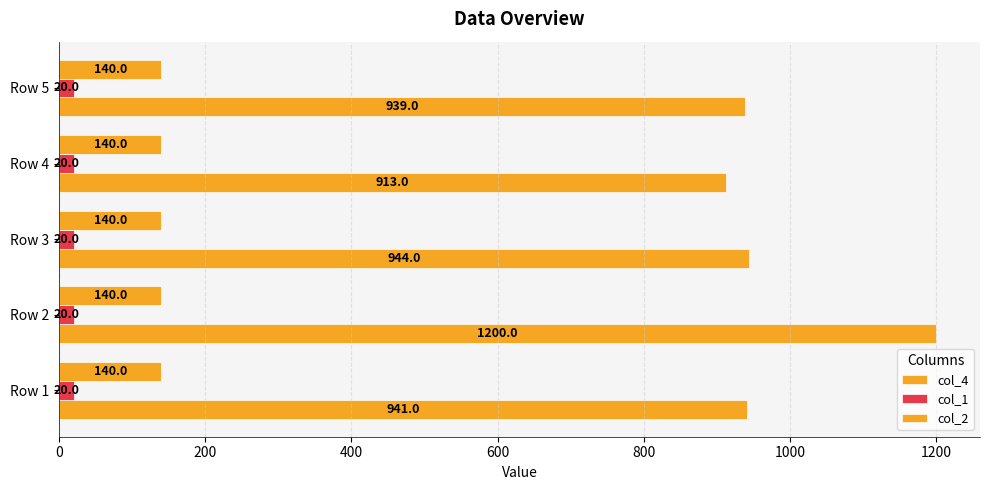

How many distinct data groups are displayed?

3